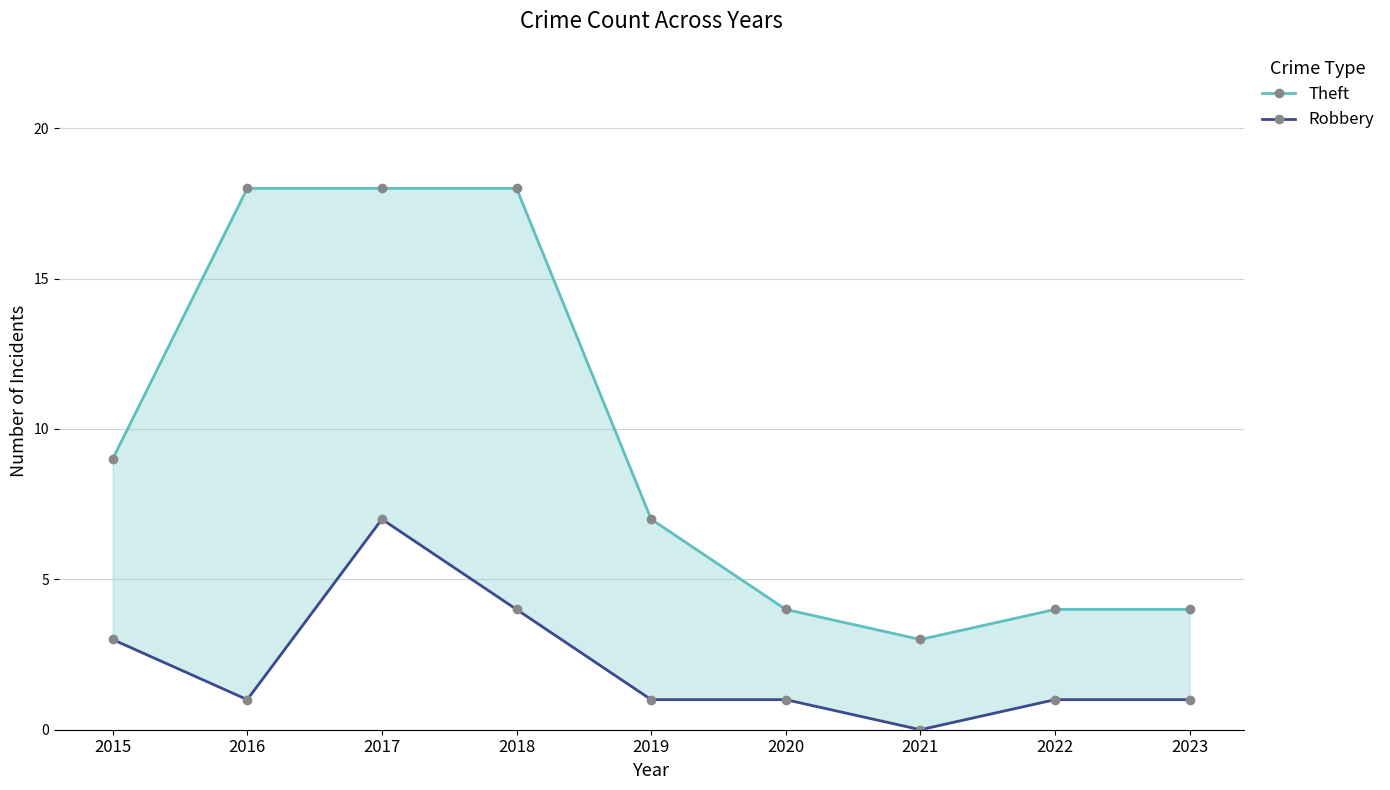

What is the value of the Robbery point at the 6th from the left?

1